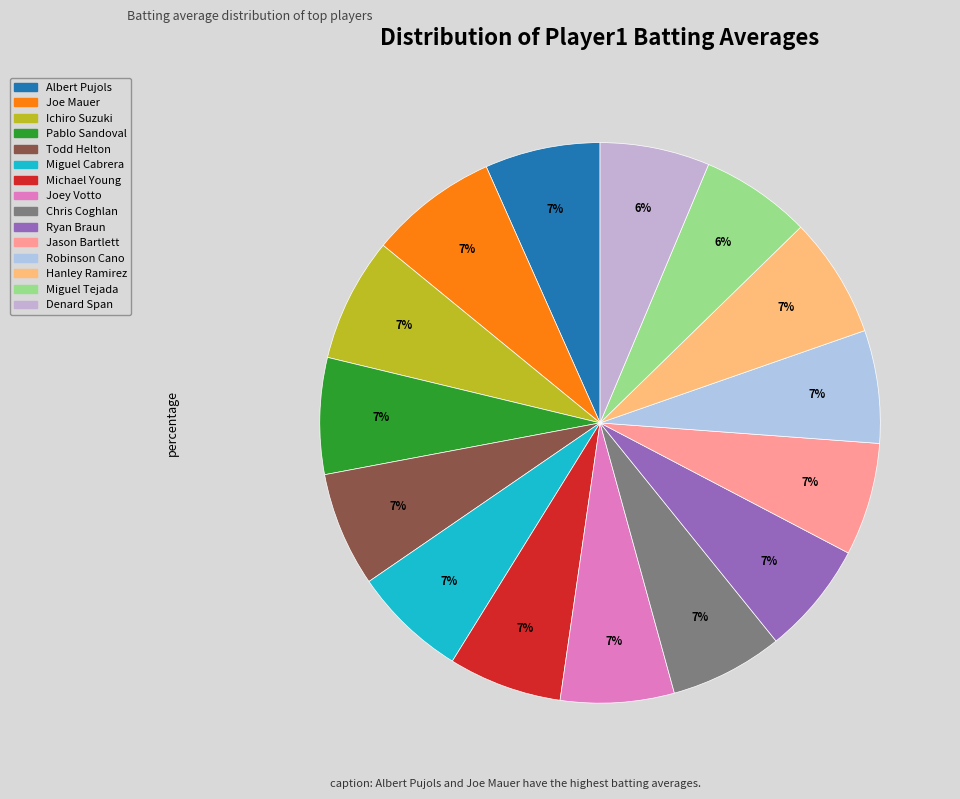

True or false: Hanley Ramirez accounts for 7% of the total.

True